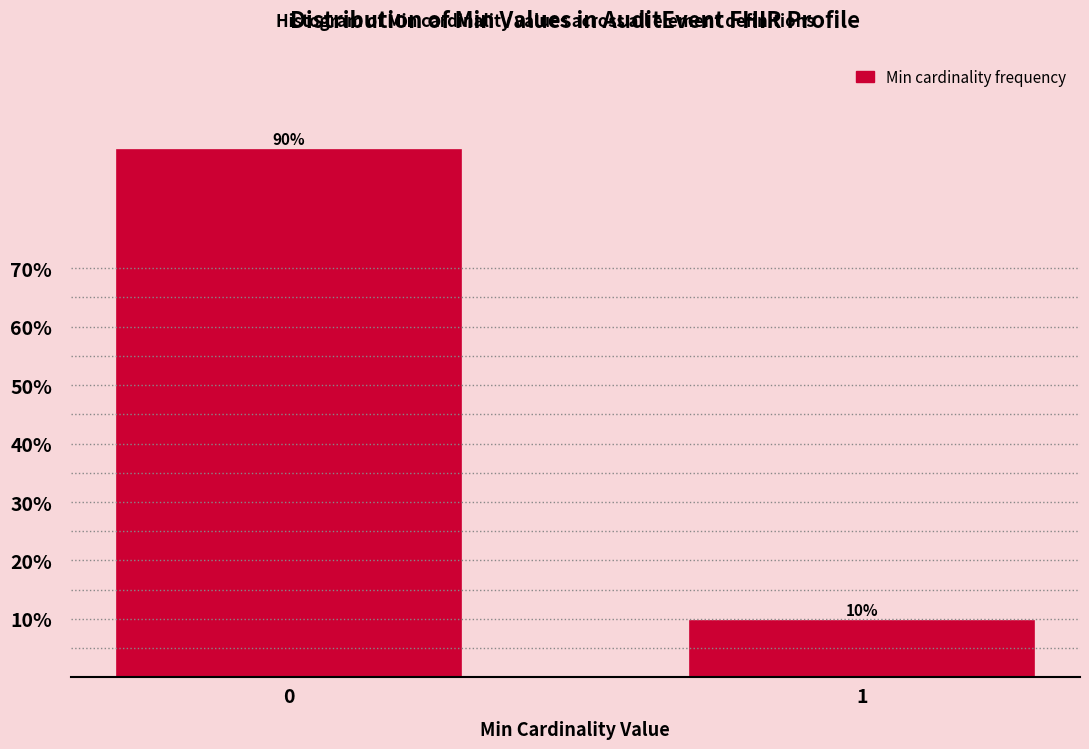

What is the value of the 2nd bar from the left?

9.7